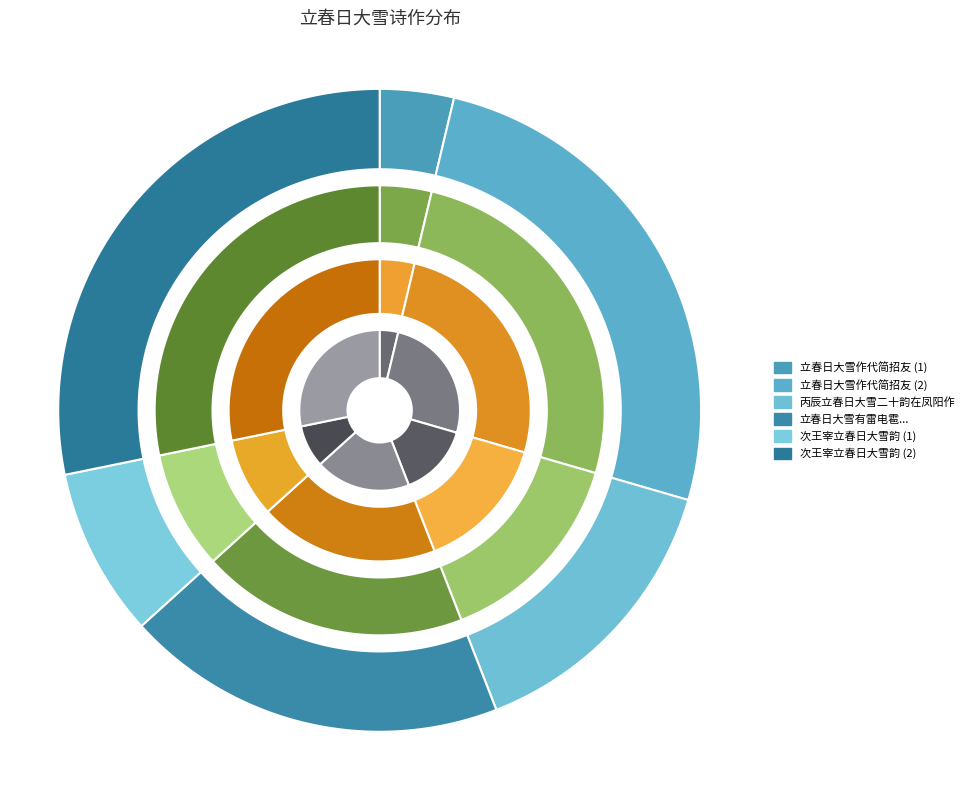

What is the change in value from 立春日大雪作代简招友 to 立春日大雪作代简招友?

+850534